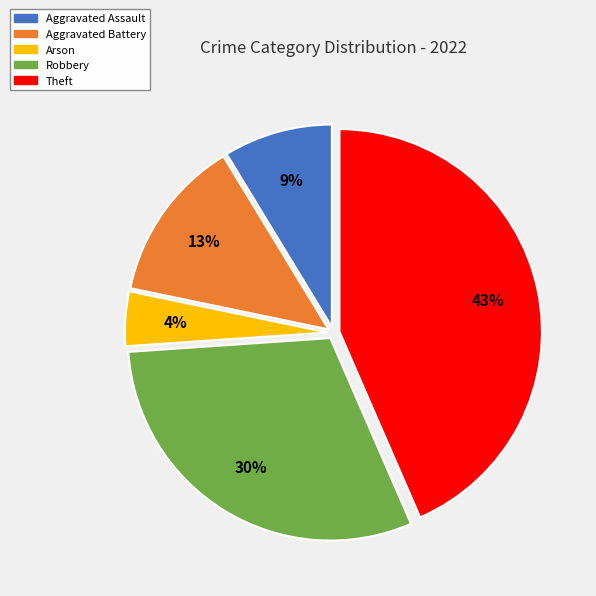

Which has a higher value, Robbery or Theft?

Theft